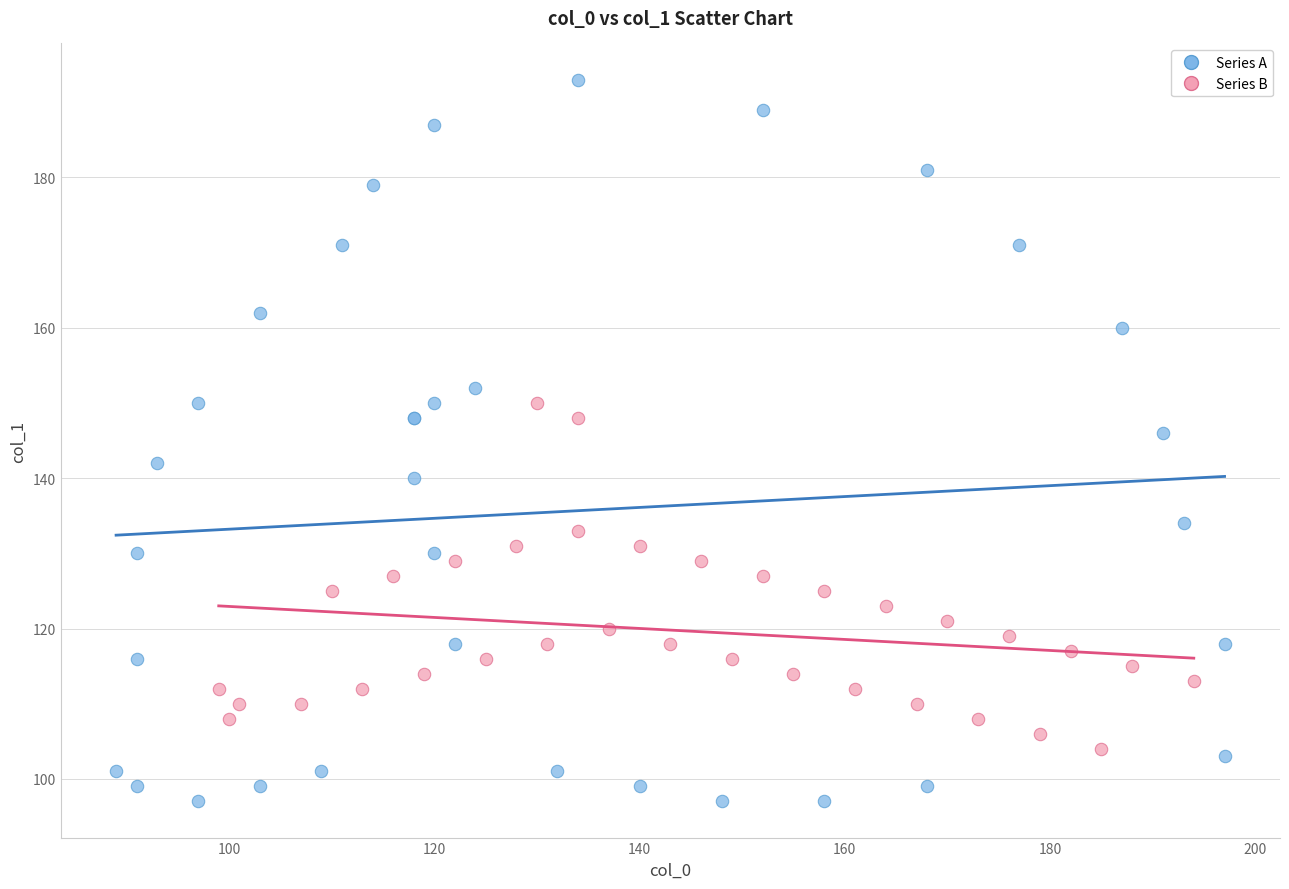

Which series reaches the maximum Y coordinate?

Series A